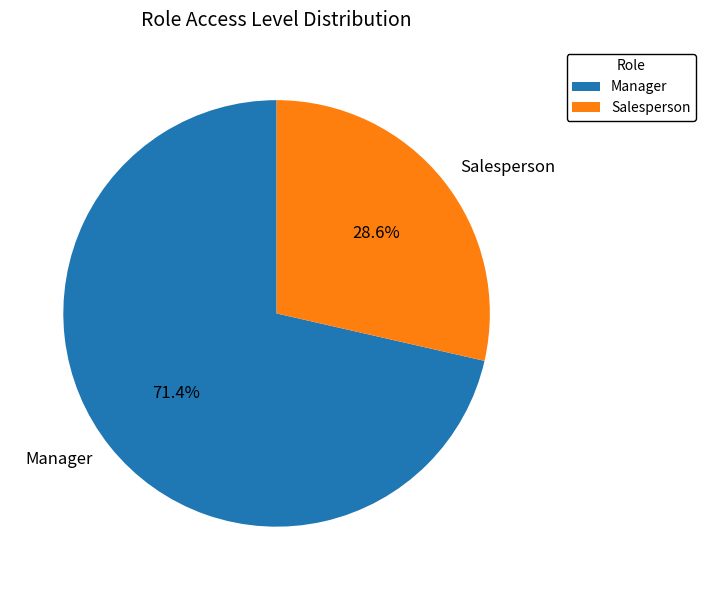

Which category has the biggest portion of the pie?

Manager